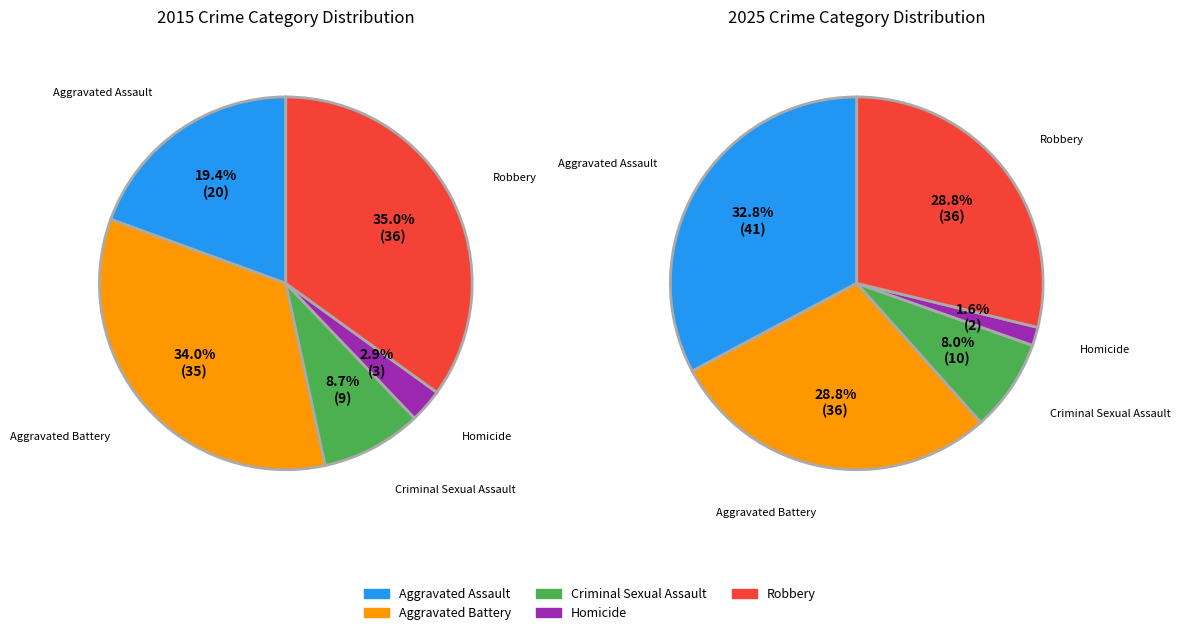

To the nearest percent, what is the combined percentage of Criminal Sexual Assault and Robbery?

37%